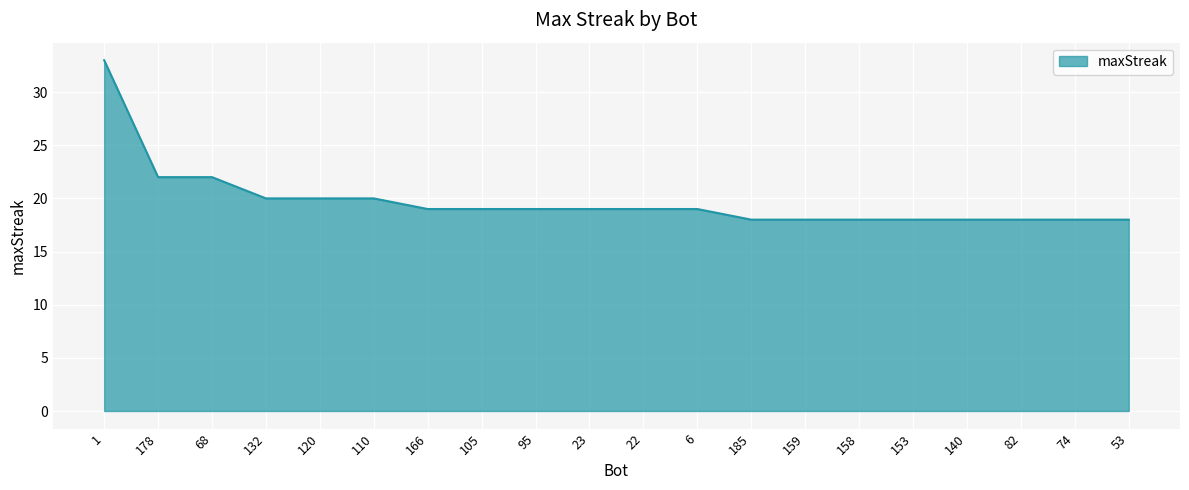

What position from the right is 6?

9